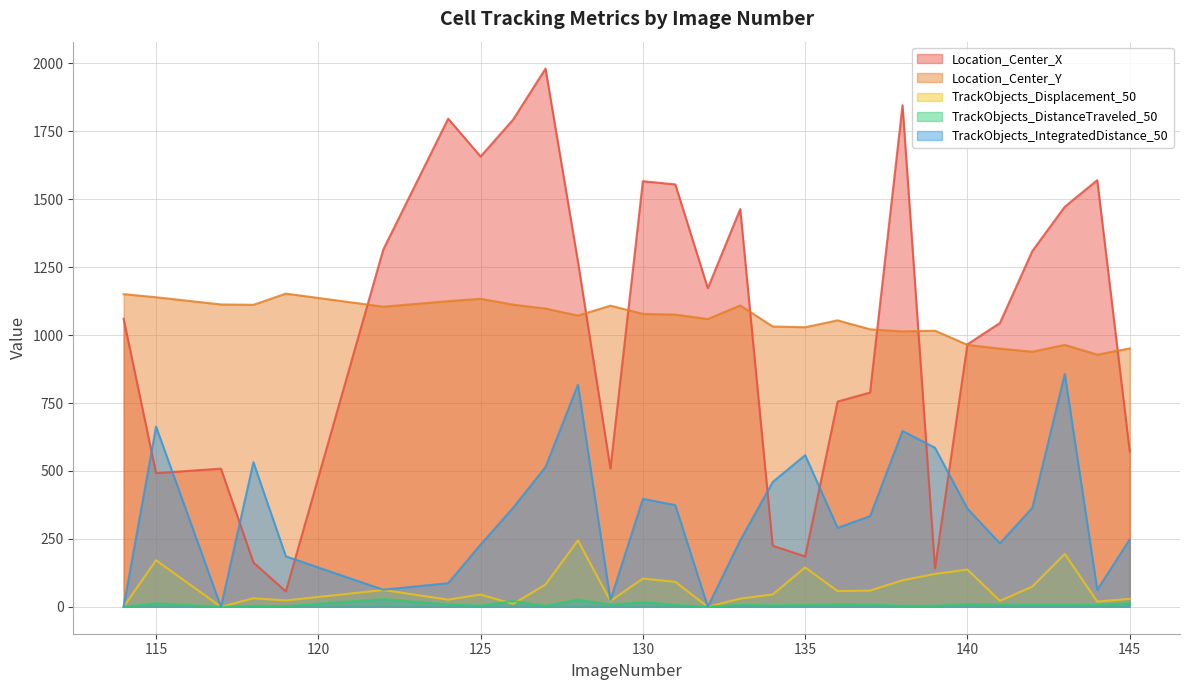

True or false: TrackObjects_DistanceTraveled_50 and Location_Center_Y intersect in this chart.

False